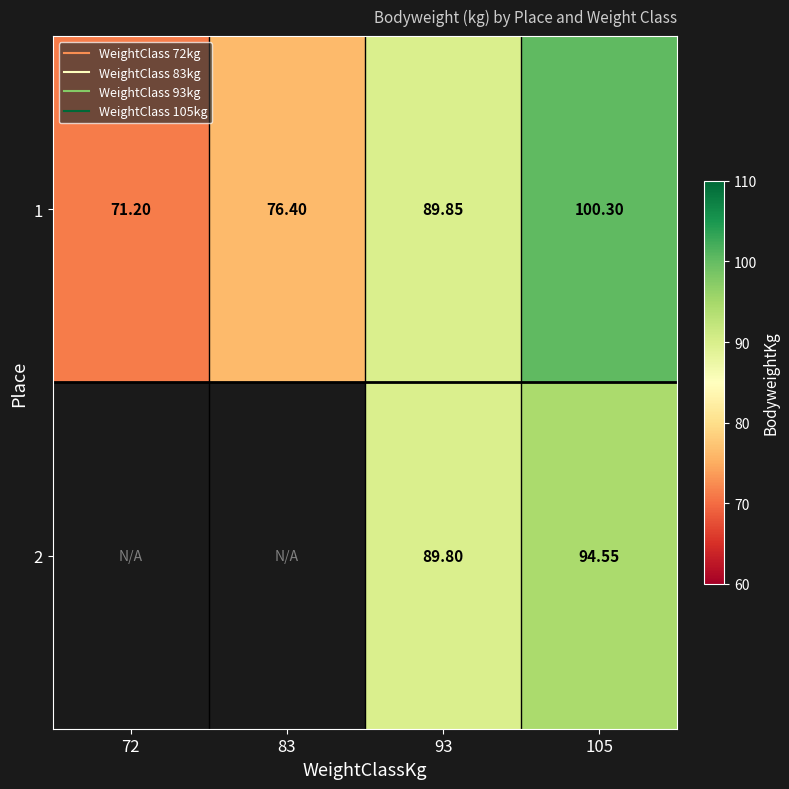

At which label does 1 first exceed 89?

93